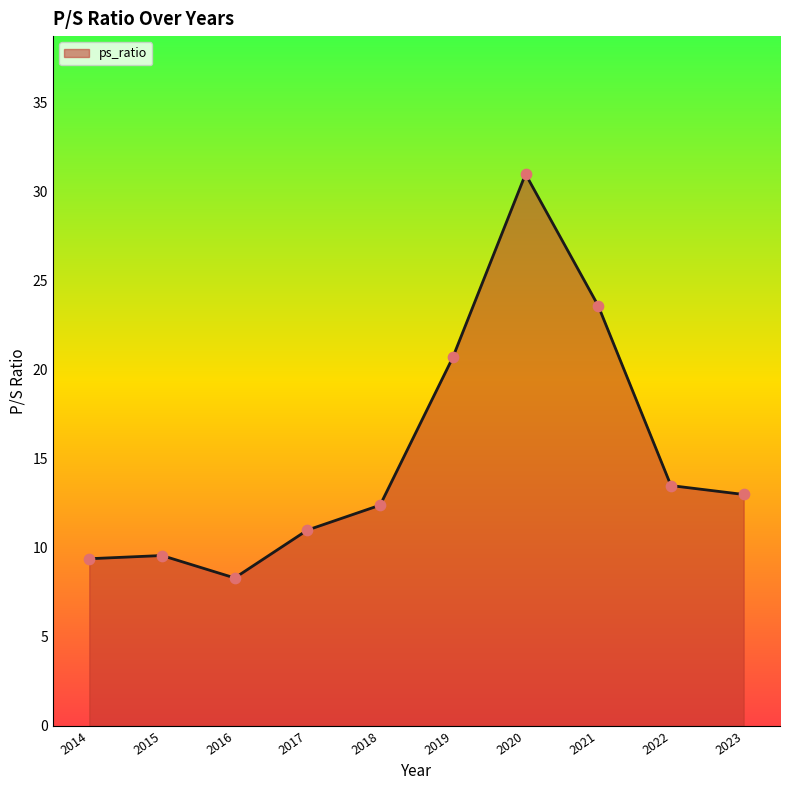

What is the ratio of the value at 2020 to the value at 2023?

2.4